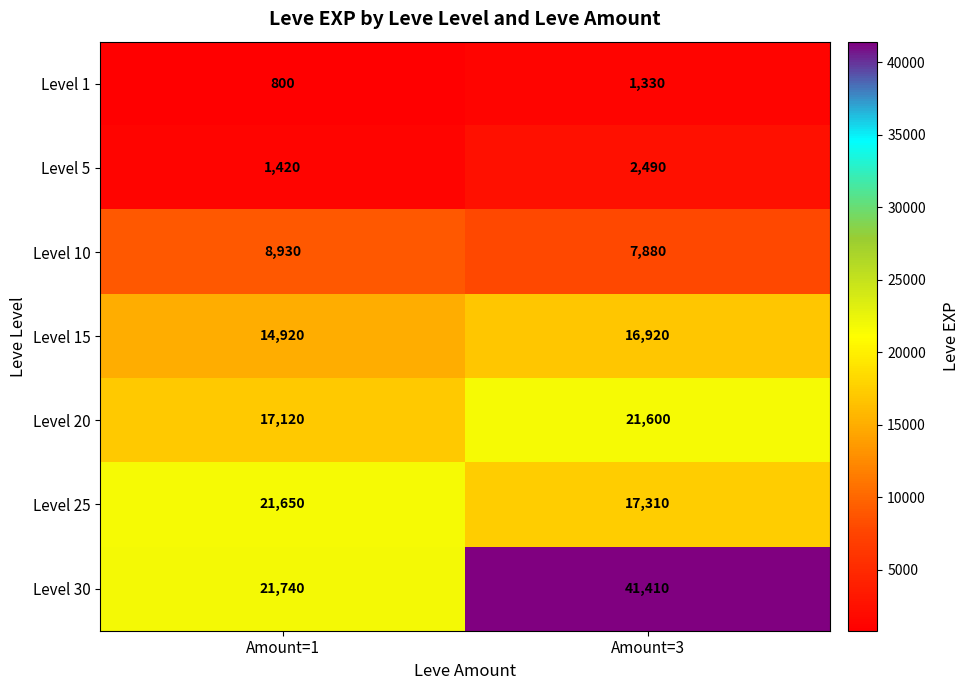

What is the total value across all series at Amount=1?

86580